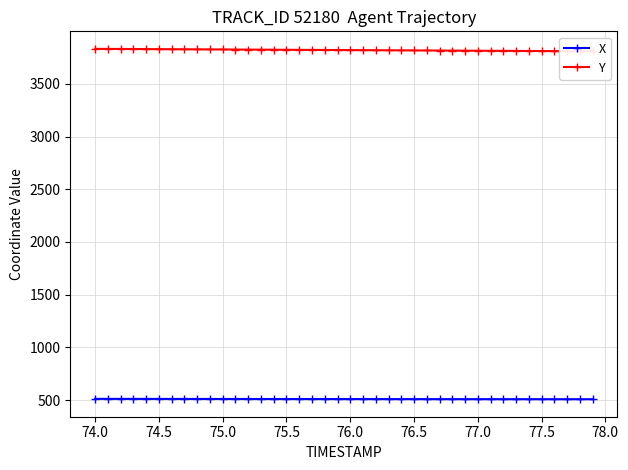

What are all the series names shown in the legend?

X, Y